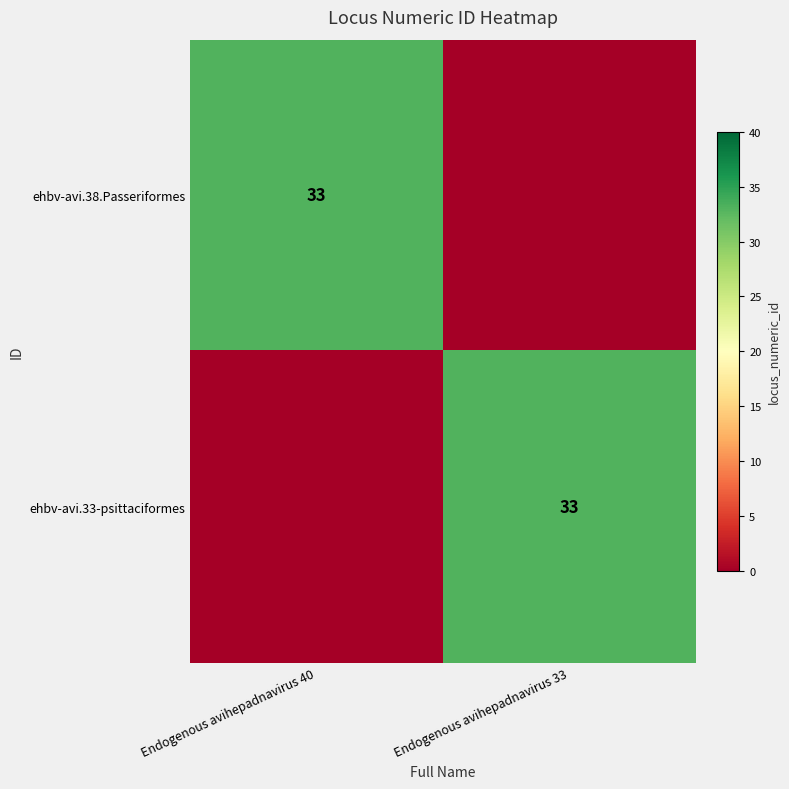

Is it true that ehbv-avi.38.Passeriformes equals 33 at Endogenous avihepadnavirus 40?

True